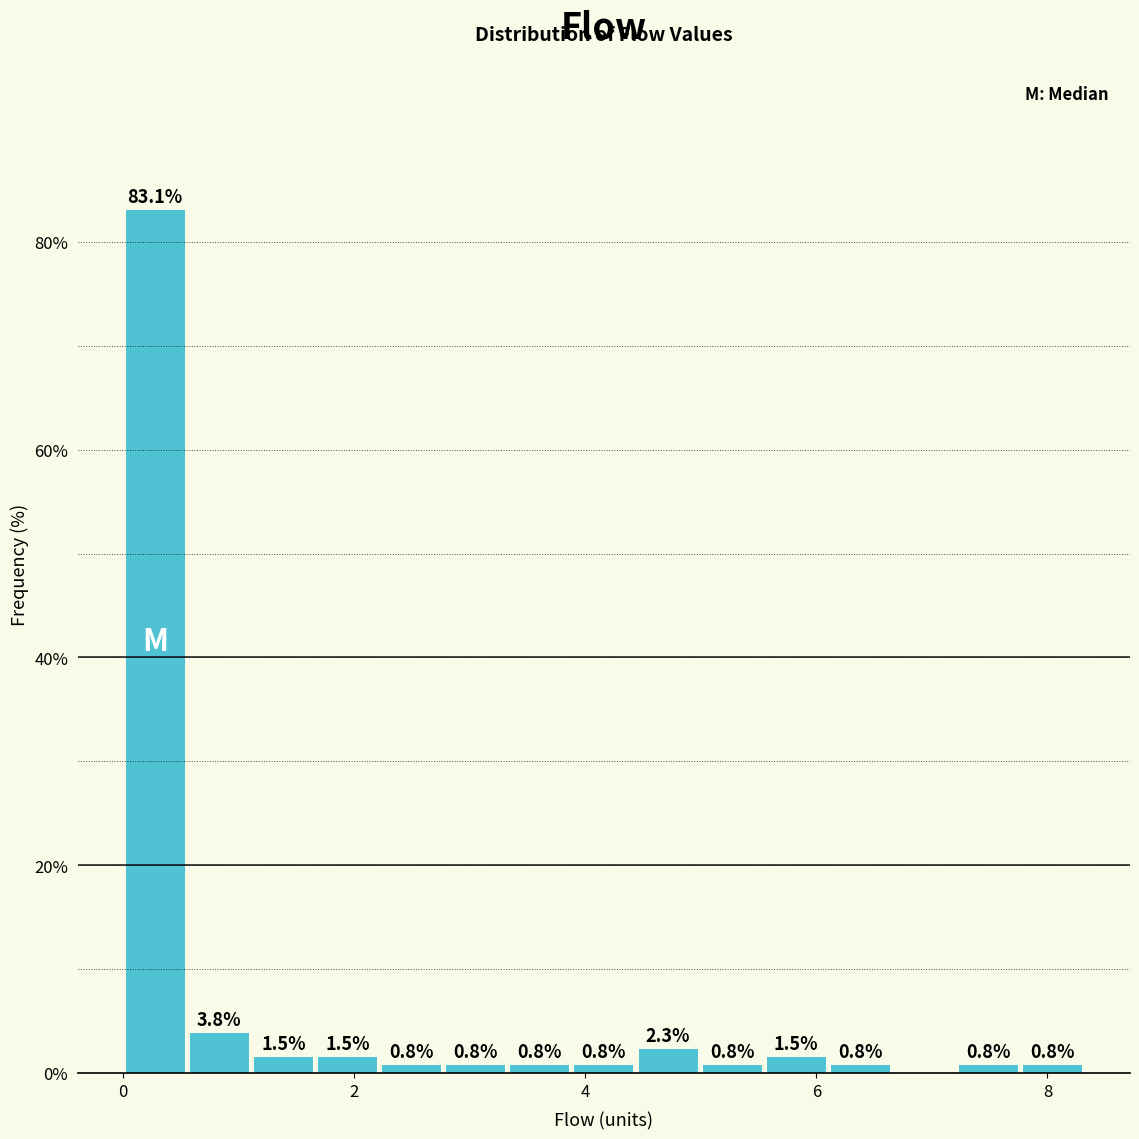

Read against the x-axis, roughly where is the centre of the tallest bar?

0.2